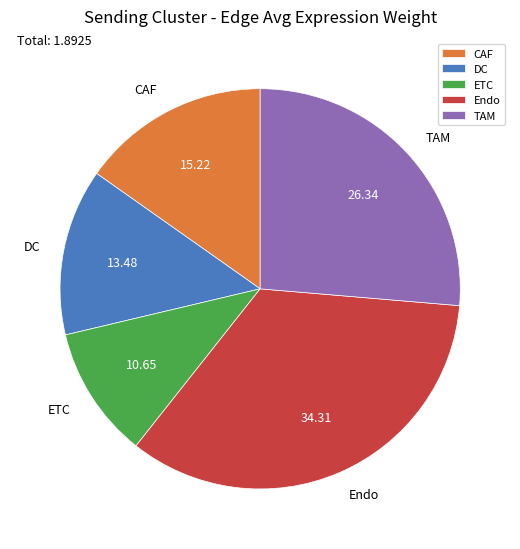

The TAM slice represents 37% of the pie. True or false?

False